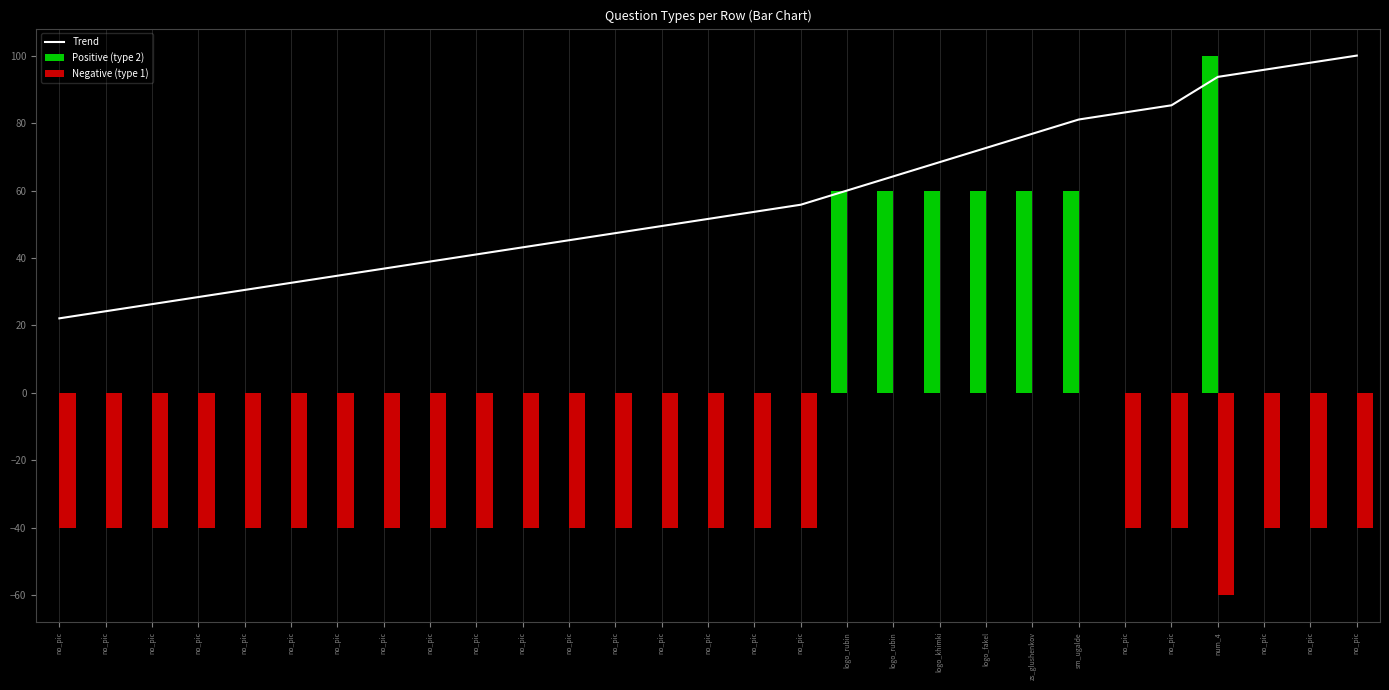

What is the label of the 1st bar from the left?

no_pic